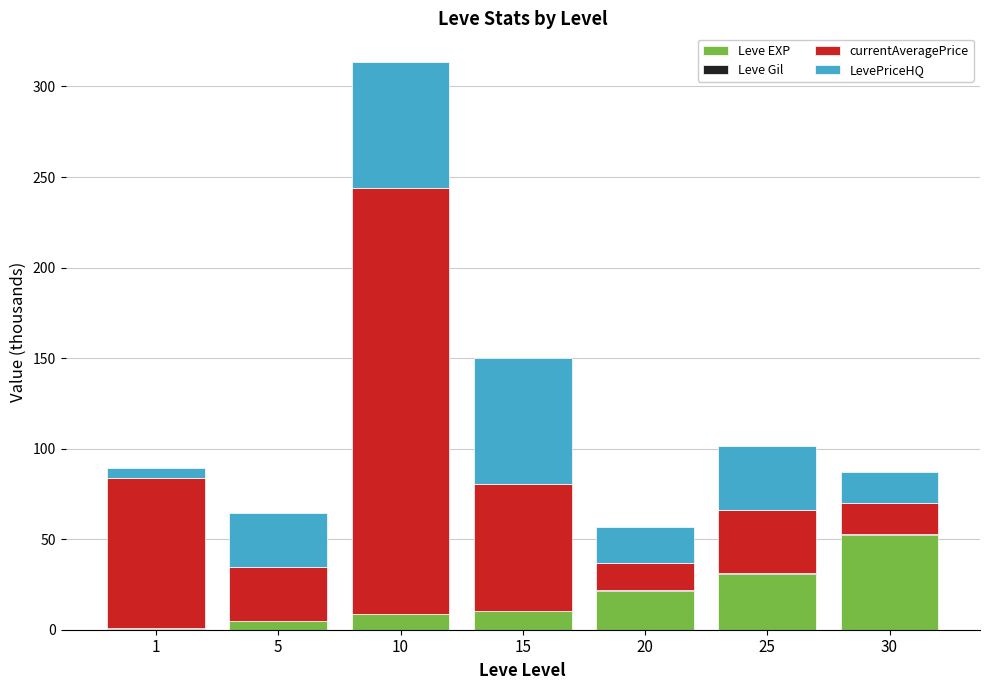

Are the bars grouped side by side (vs. stacked)?

No